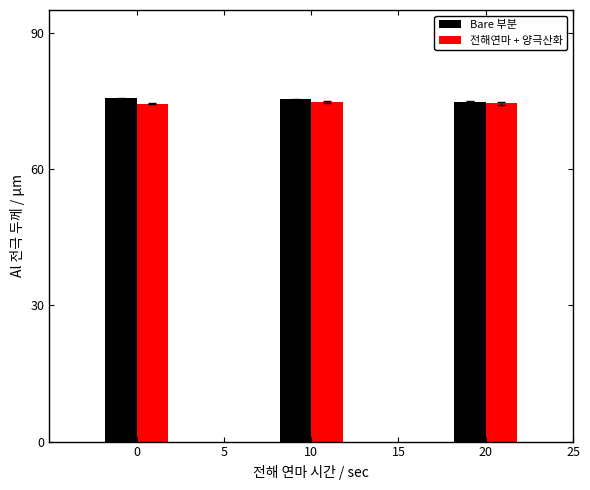

How many bars are there in total?

6